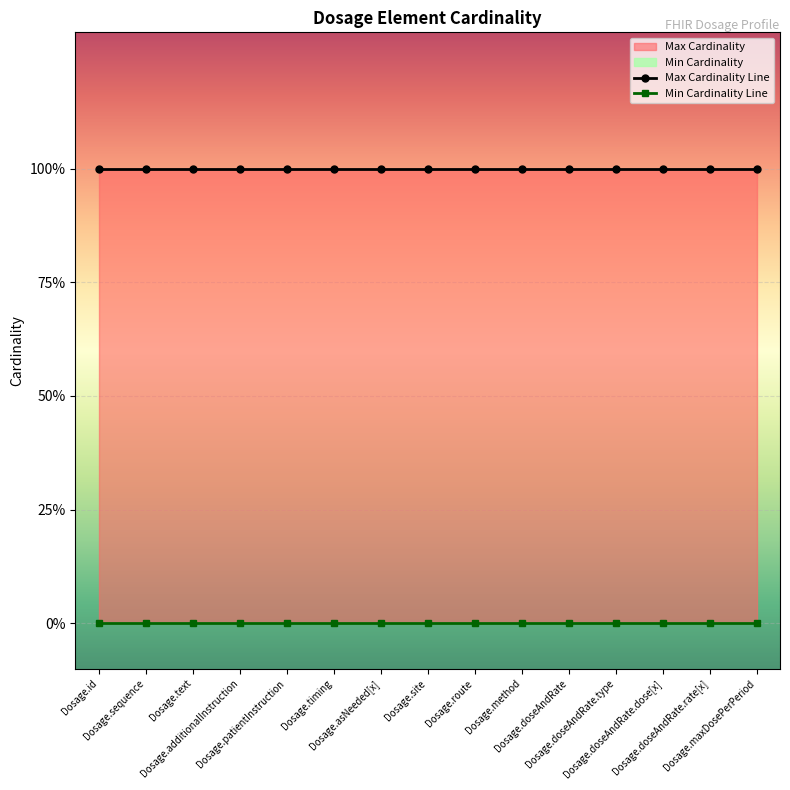

Is it true that Max Cardinality equals 0 at Dosage.asNeeded[x]?

False